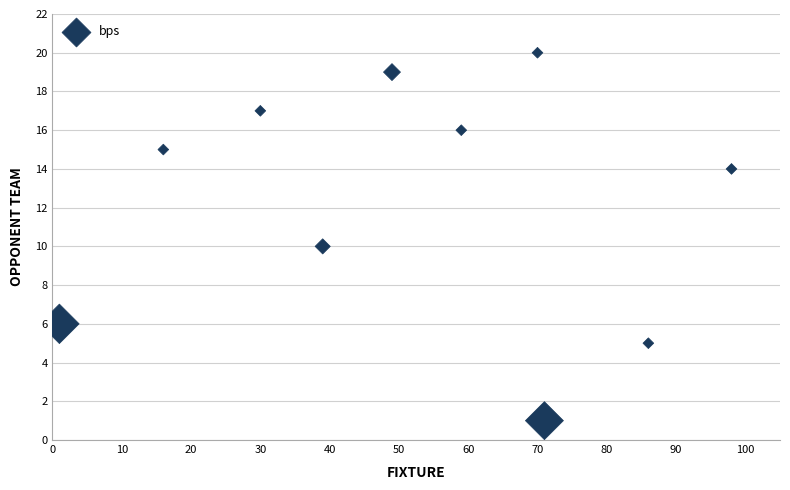

What is the range of Y values (max minus min)?

19